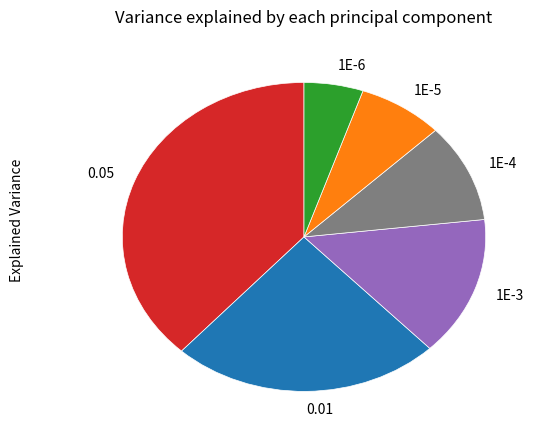

Combined, do 1E-6 and 1E-5 account for over 50%?

No